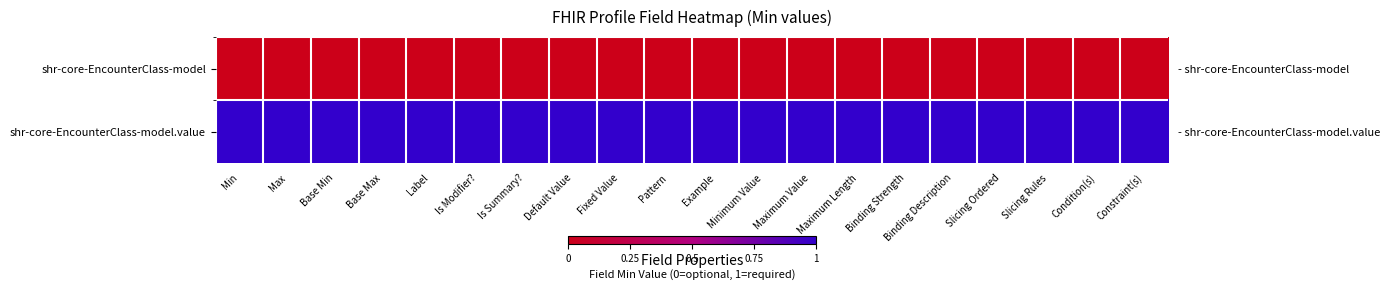

The value of shr-core-EncounterClass-model at Default Value is 0. True or false?

True